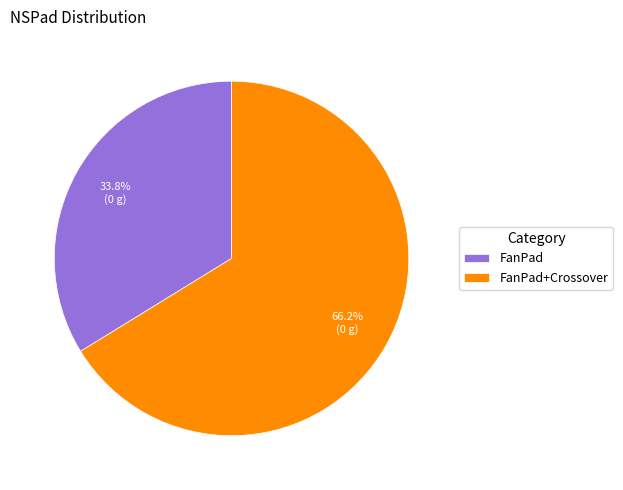

Count the number of slices in the pie.

2